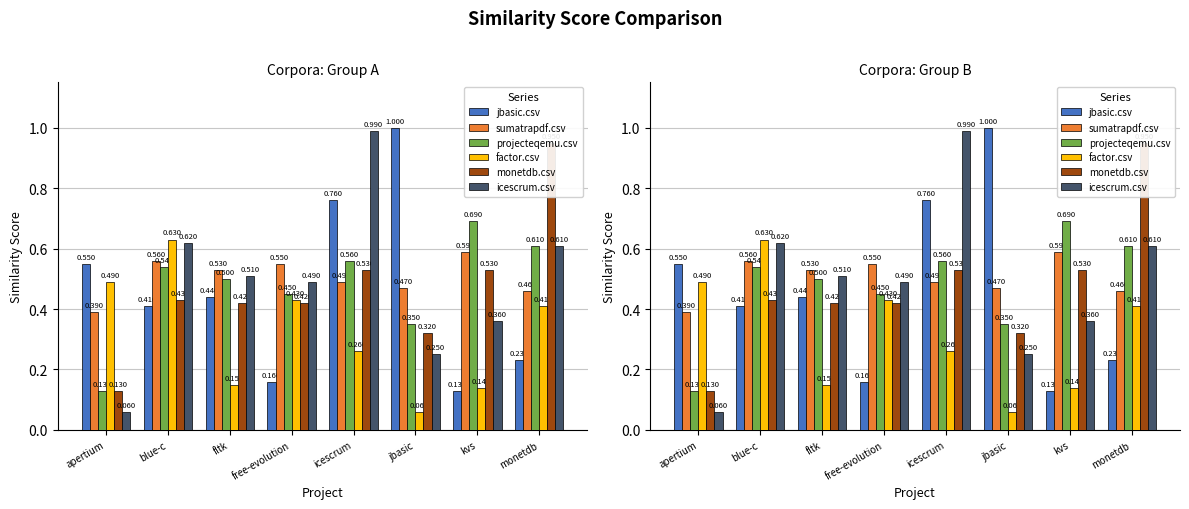

Between jbasic and kvs, which is larger?

jbasic